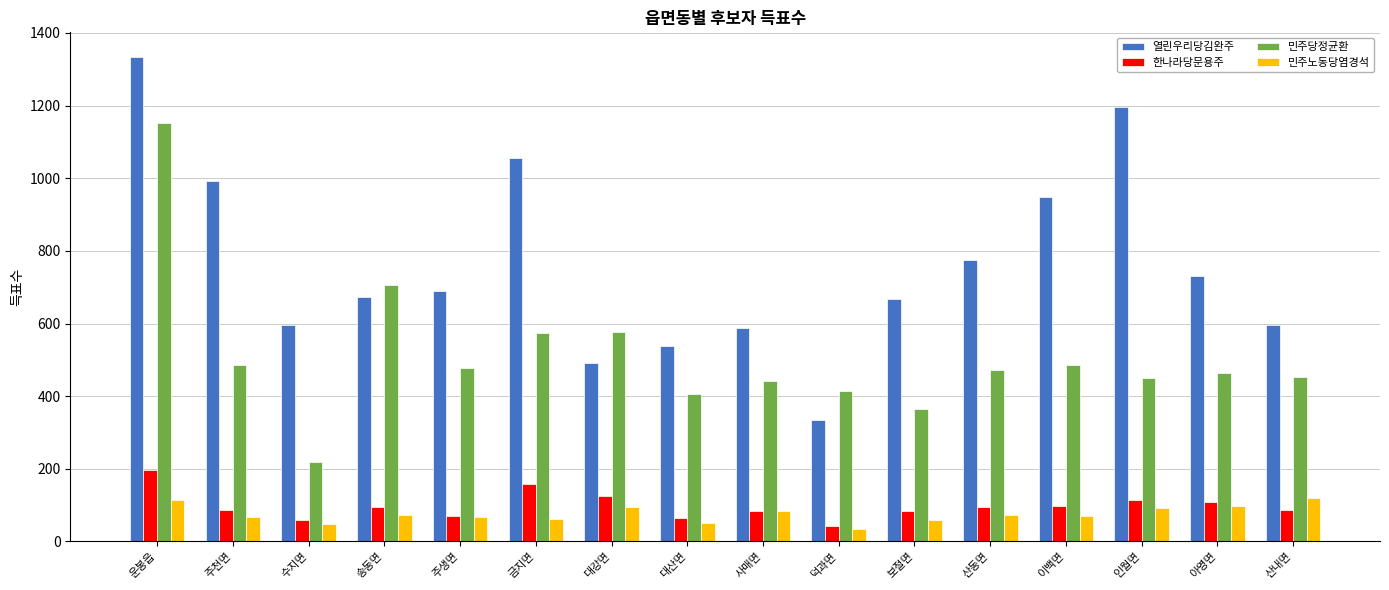

True or false: 민주당정균환 has a value of 486 at 이백면.

True